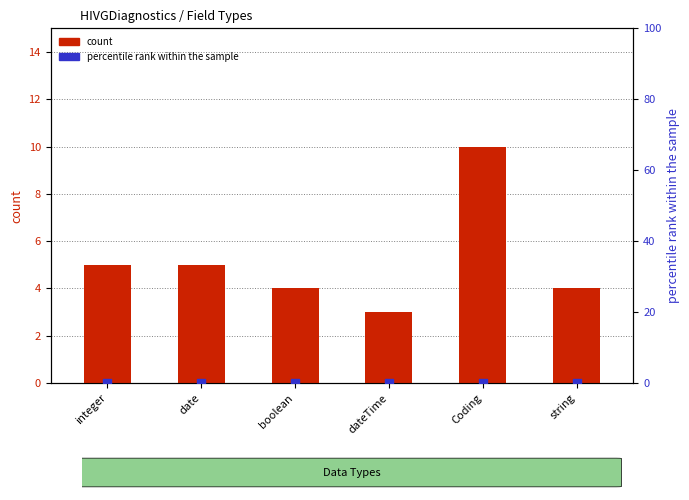

Which series contains the lowest Y value?

percentile rank within the sample